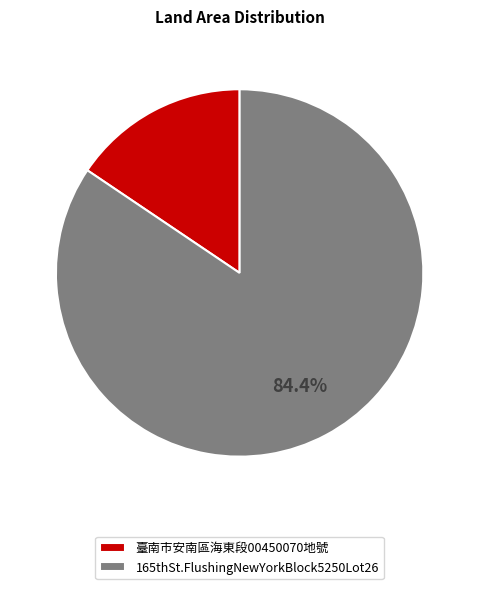

Rank the categories by value from lowest to highest.

臺南市安南區海東段00450070地號, 165thSt.FlushingNewYorkBlock5250Lot26